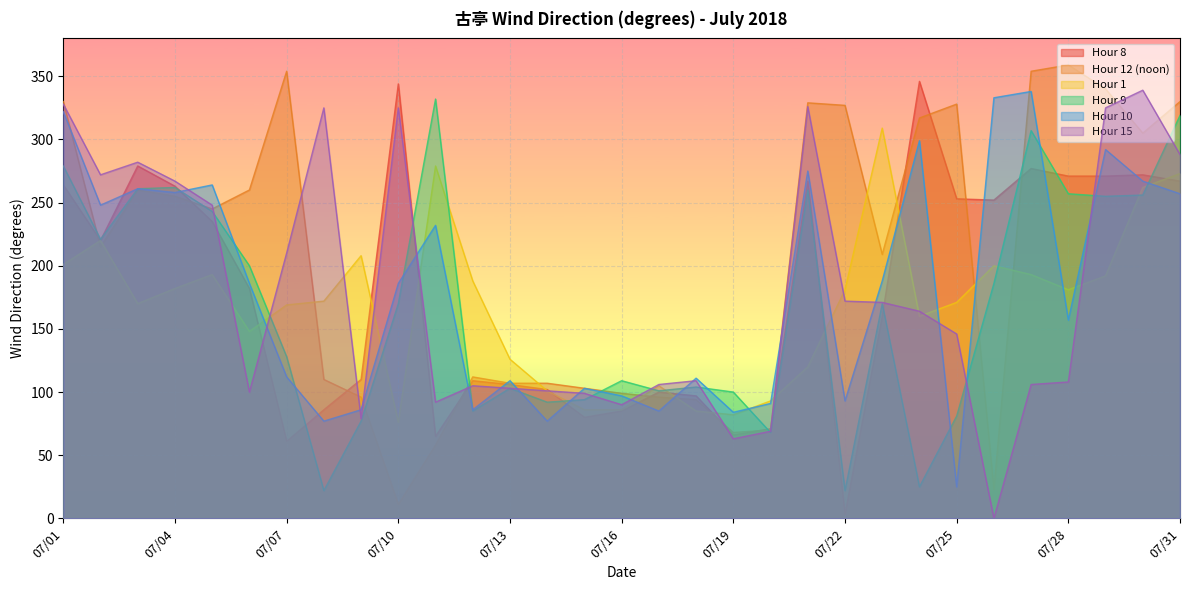

How many interior local valleys does the Hour 12 (noon) series have?

7